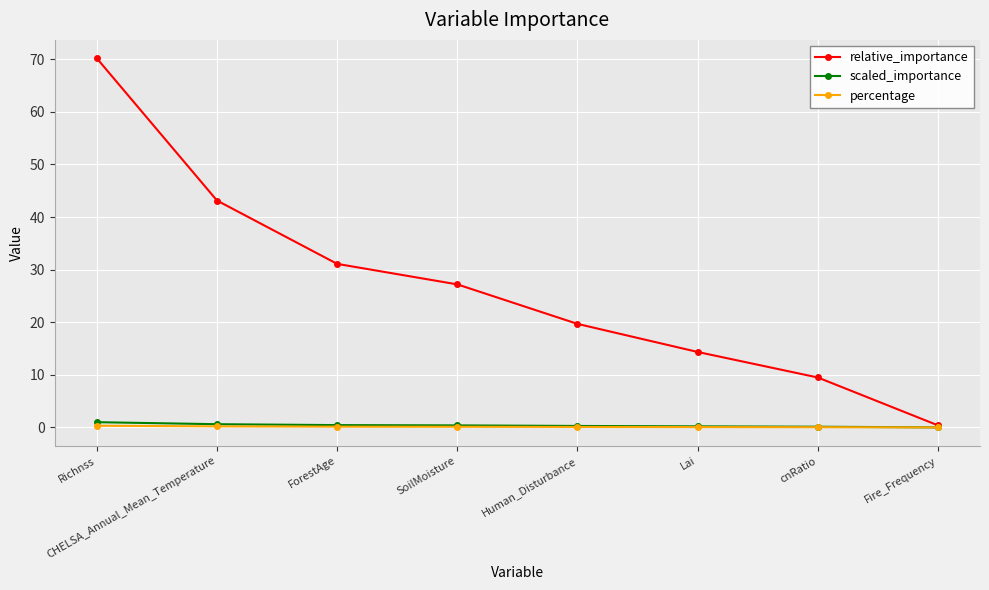

Does the chart display data point markers on the line(s)?

Yes